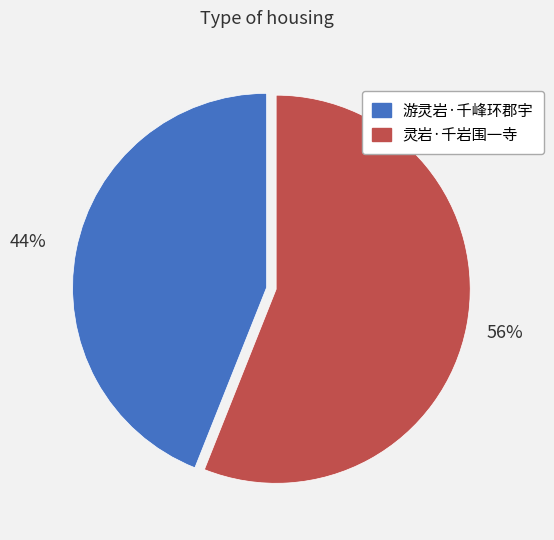

Combined, do 灵岩·千岩围一寺 and 游灵岩·千峰环郡宇 account for over 50%?

Yes